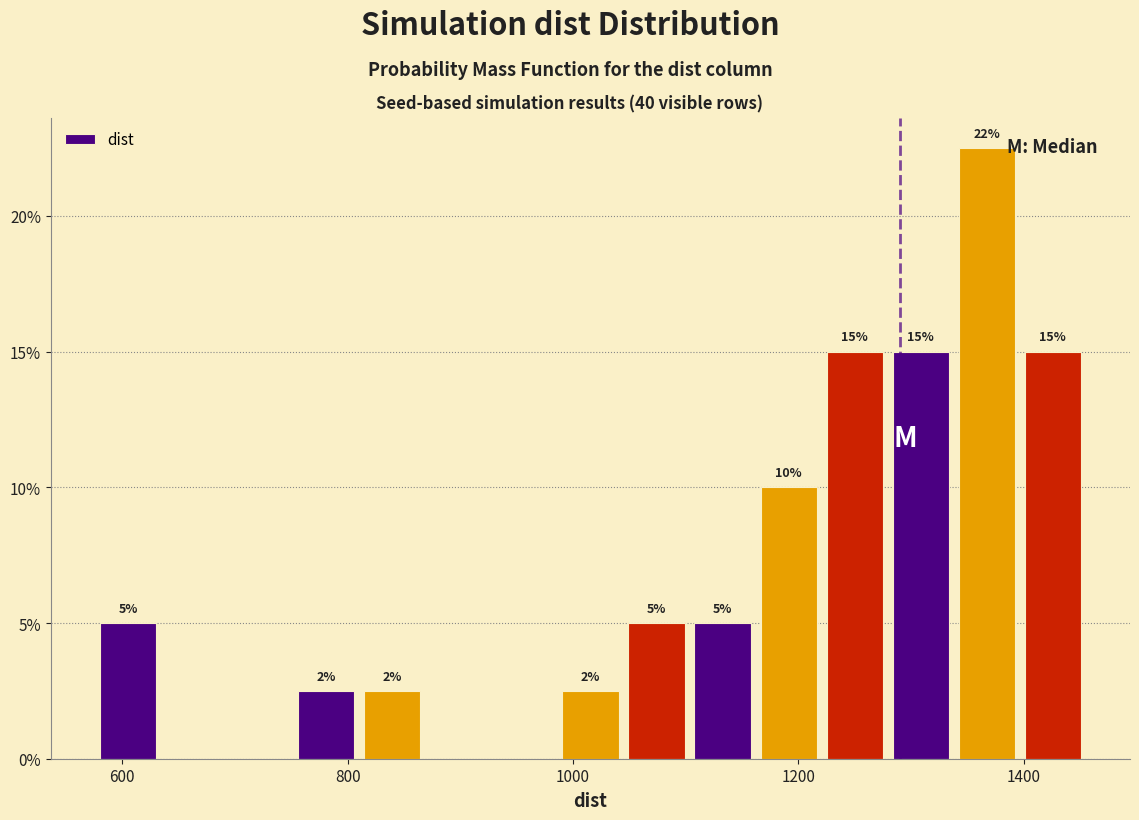

Read against the x-axis, roughly where is the centre of the tallest bar?

1360